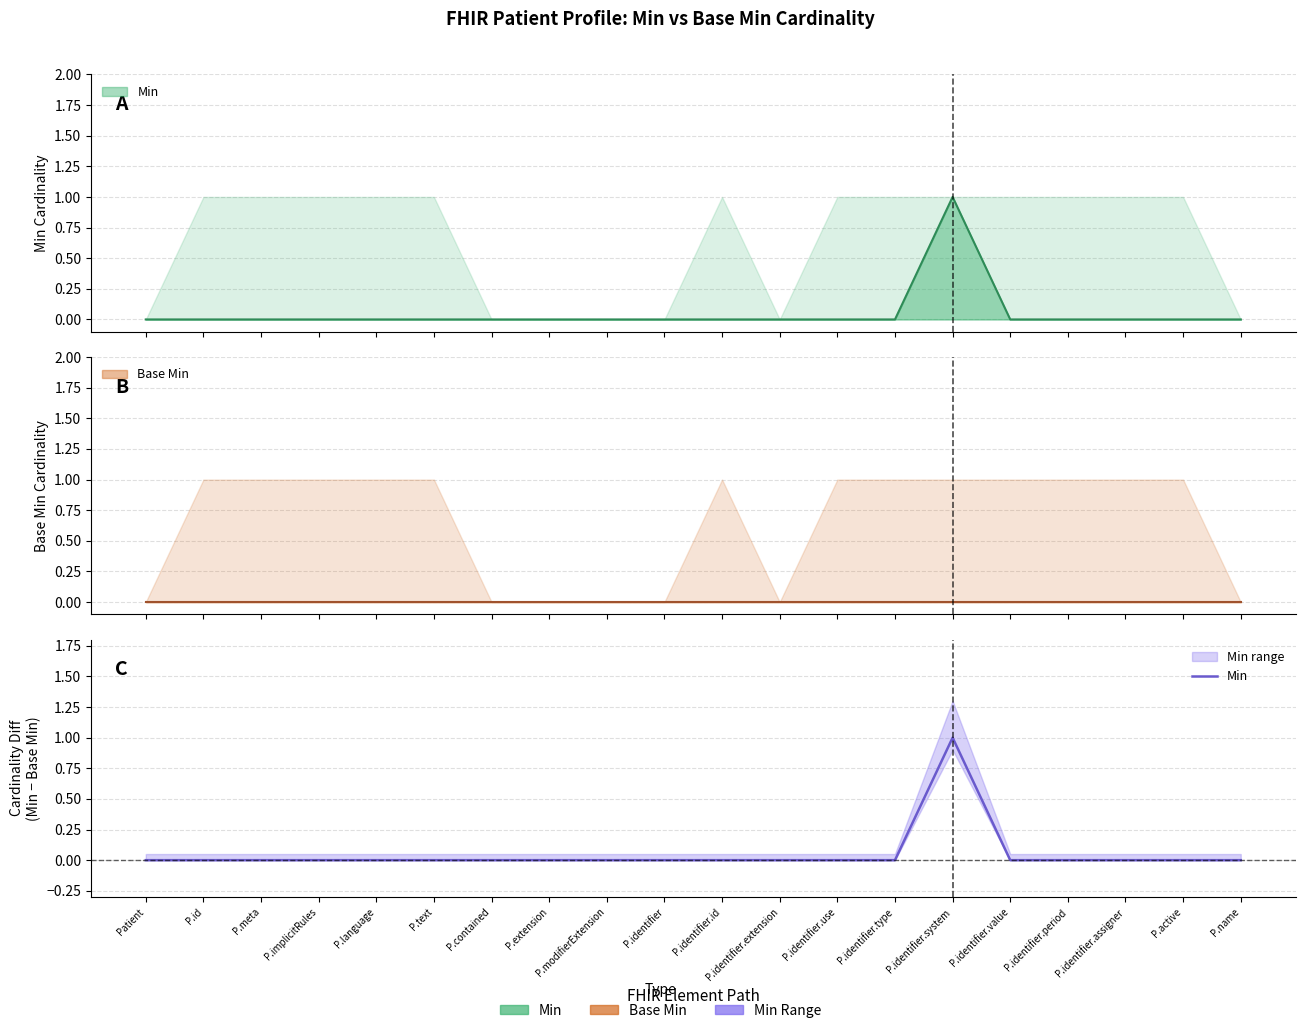

Reading left to right, list all the values displayed in this chart.

Patient=0	P.id=0	P.meta=0	P.implicitRules=0	P.language=0	P.text=0	P.contained=0	P.extension=0	P.modifierExtension=0	P.identifier=0	P.identifier.id=0	P.identifier.extension=0	P.identifier.use=0	P.identifier.type=0	P.identifier.system=1	P.identifier.value=0	P.identifier.period=0	P.identifier.assigner=0	P.active=0	P.name=0